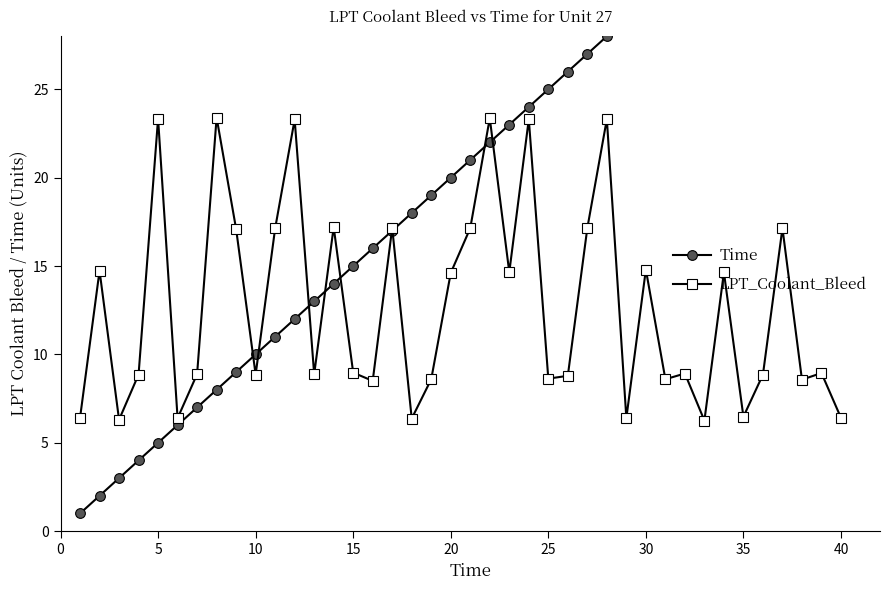

True or false: LPT_Coolant_Bleed has more than 1 points higher than both neighbors.

True